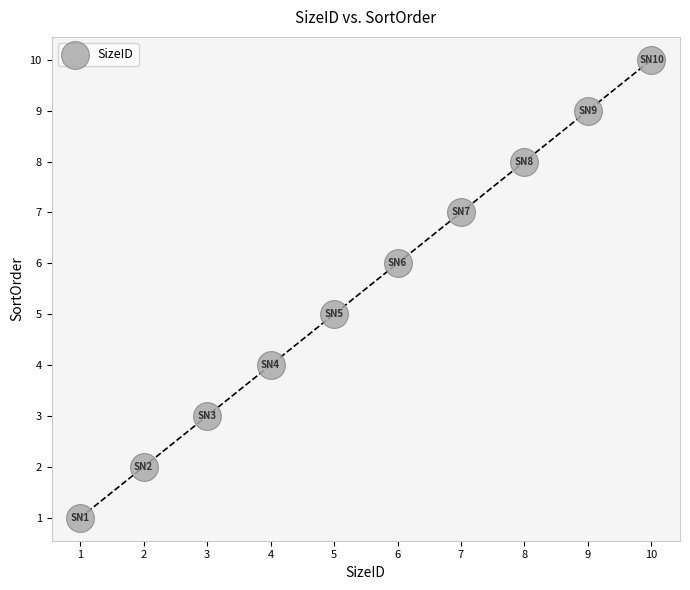

What is the average X value?

6